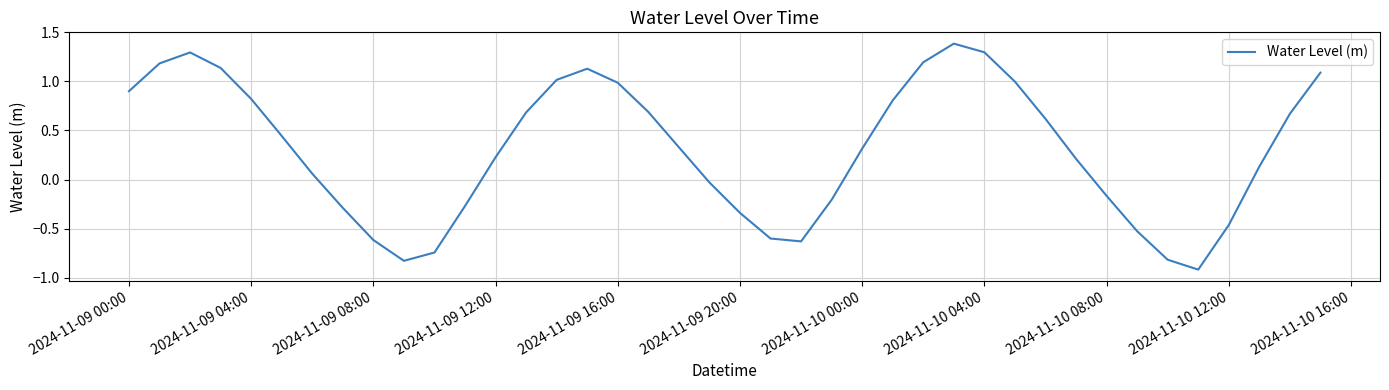

What is the maximum value shown in the chart?

1.4